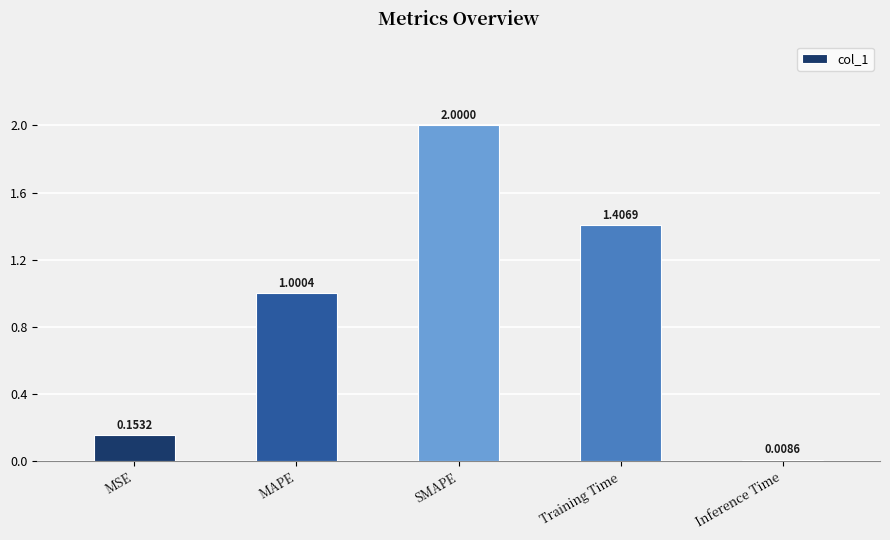

What is the label of the 2nd bar from the left?

MAPE